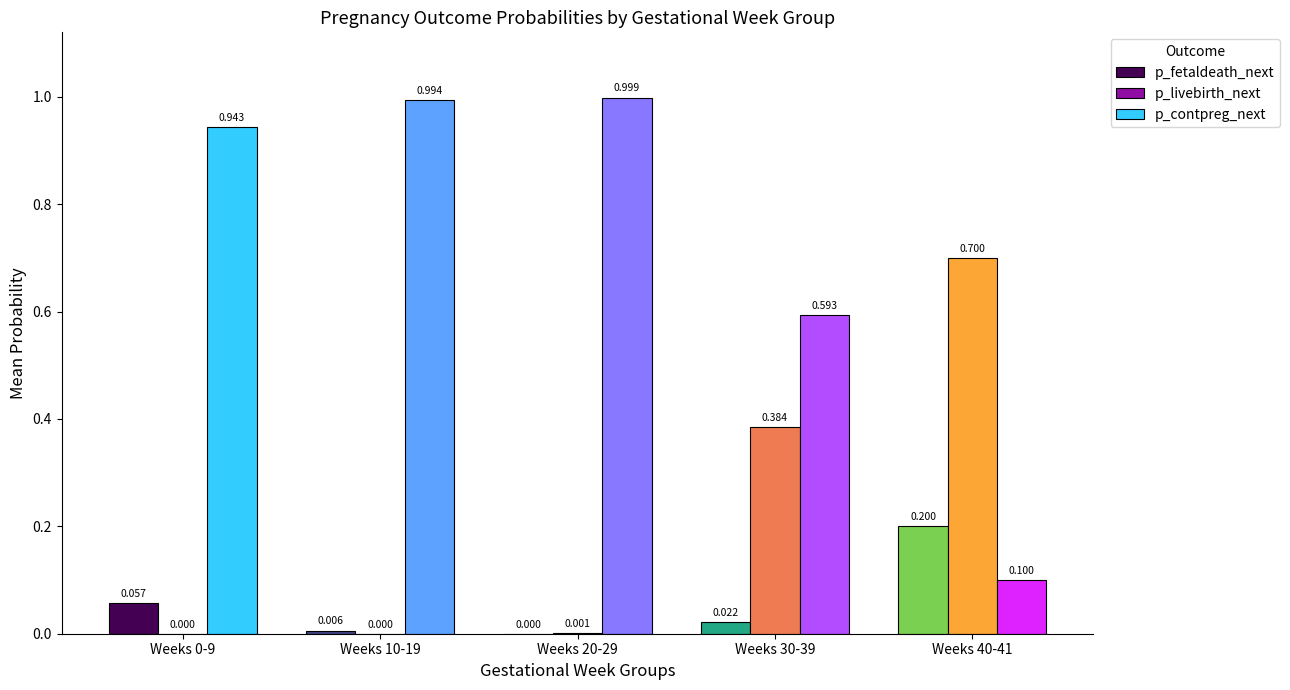

True or false: p_fetaldeath_next has a value of 0.0 at Weeks 20-29.

True